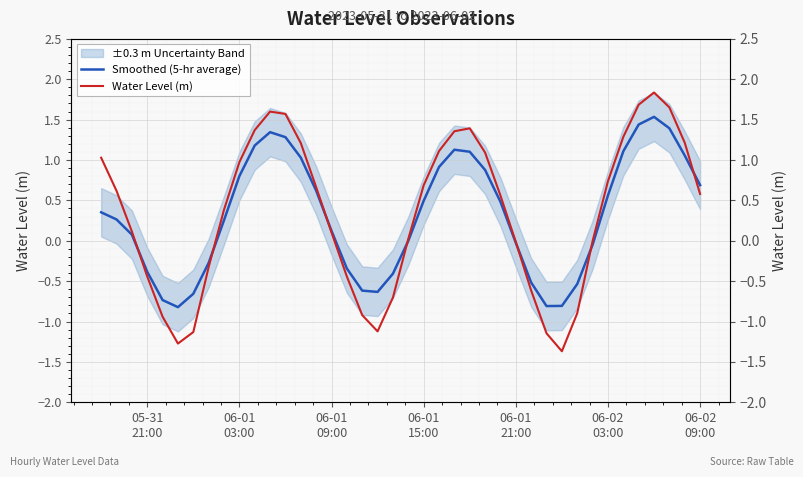

Which series has the largest total across all categories?

Water Level (m)